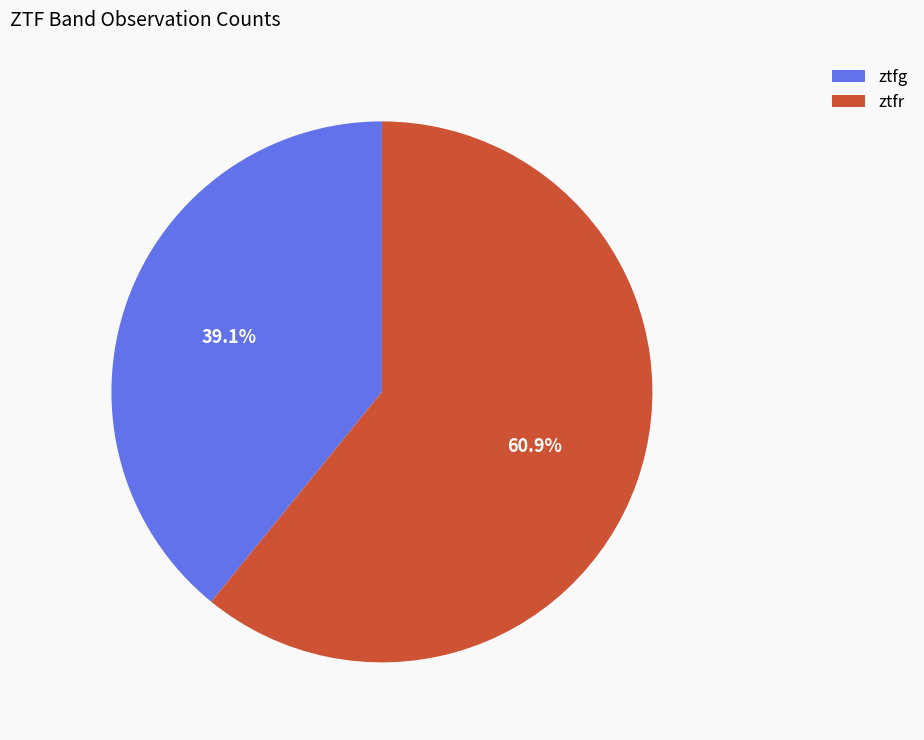

Combined, what portion of the pie is ztfr and ztfg?

100.0%